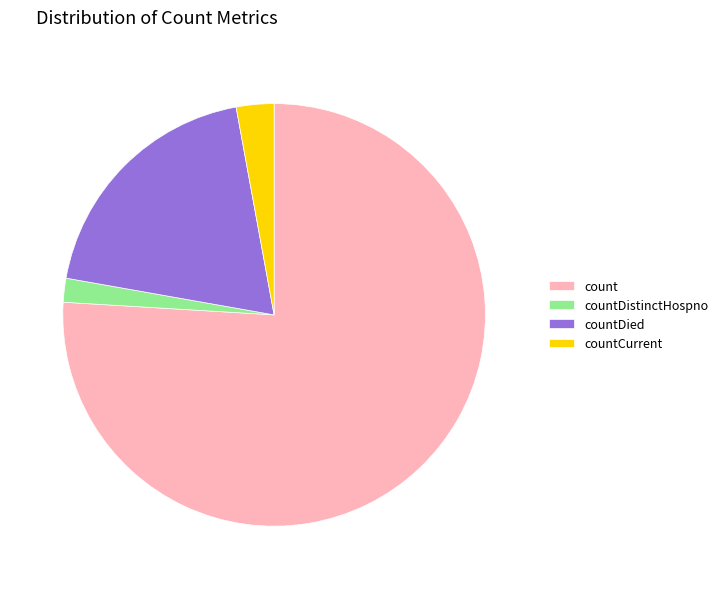

Do countCurrent and countDied together represent more than half of the pie?

No